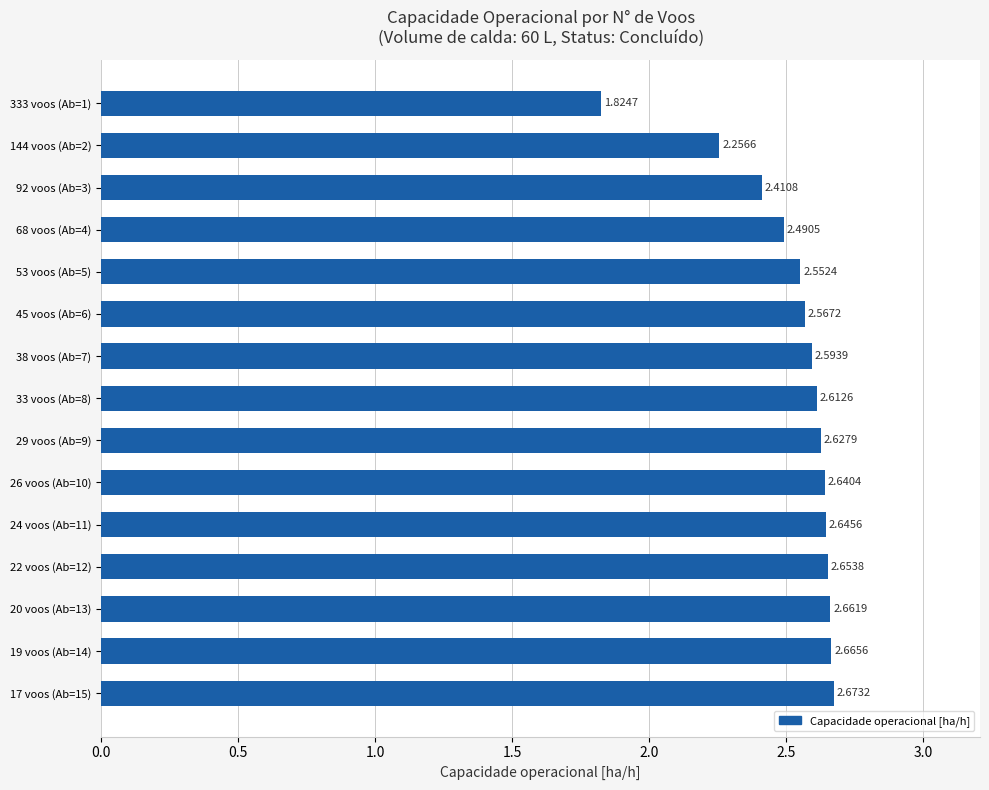

Between 26 voos (Ab=10) and 45 voos (Ab=6), which is larger?

26 voos (Ab=10)